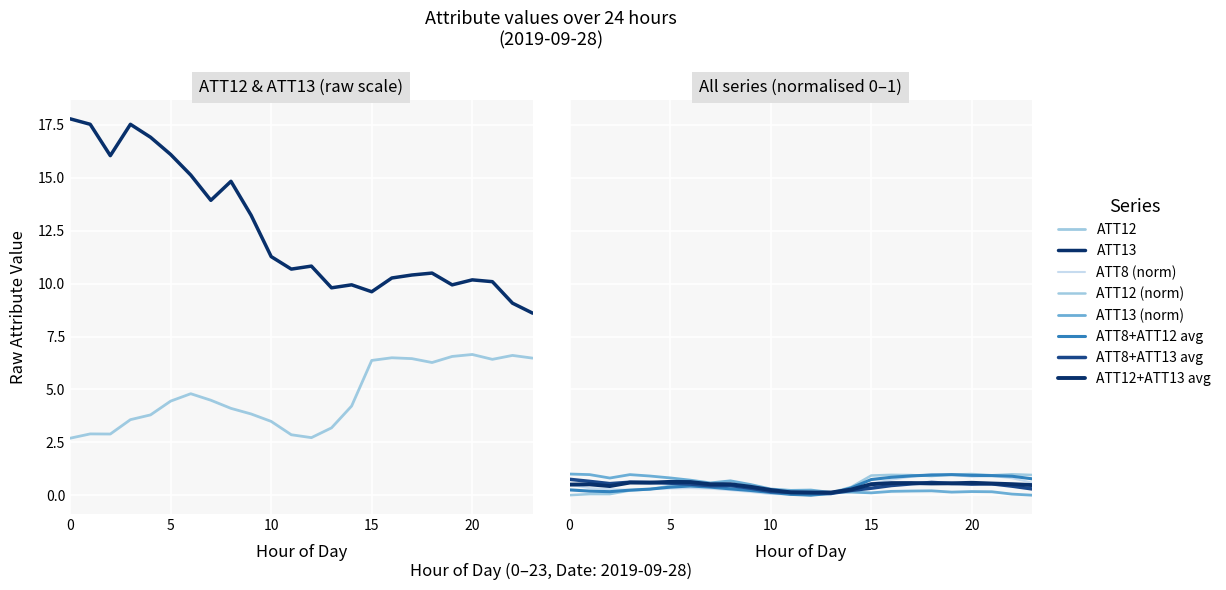

The value of ATT12 at 23 is 3.6. True or false?

False